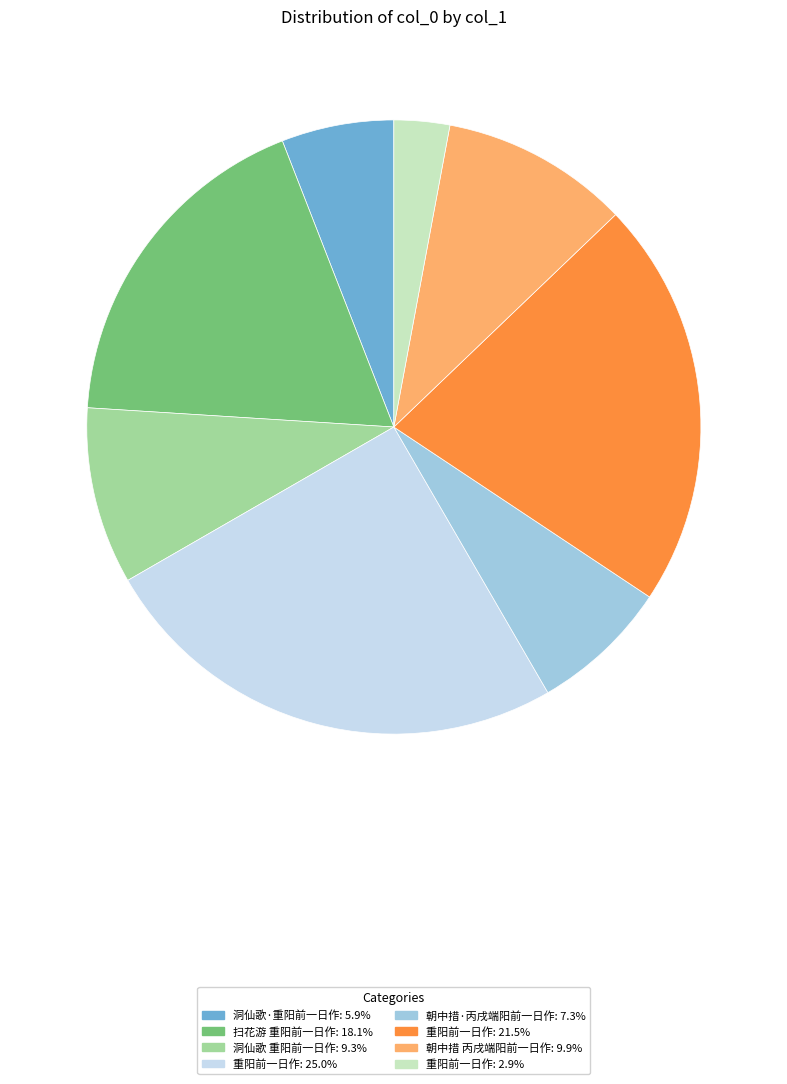

Does any single category account for the majority?

No